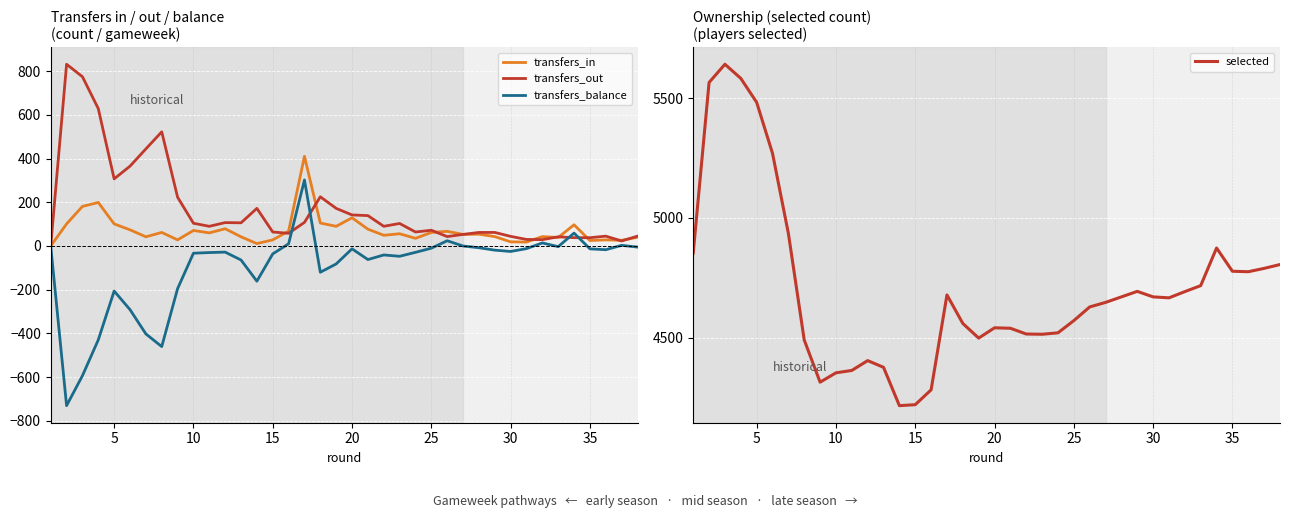

True or false: selected has more than 1 interior local peaks.

True